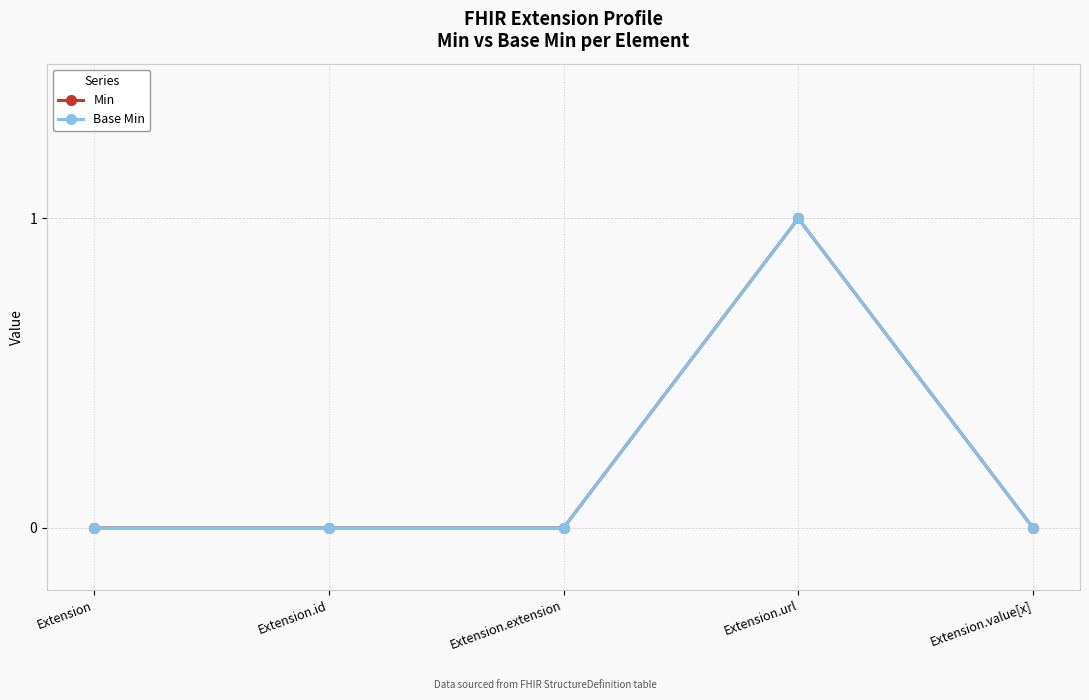

List the series in order of their peak value, highest first.

Min, Base Min